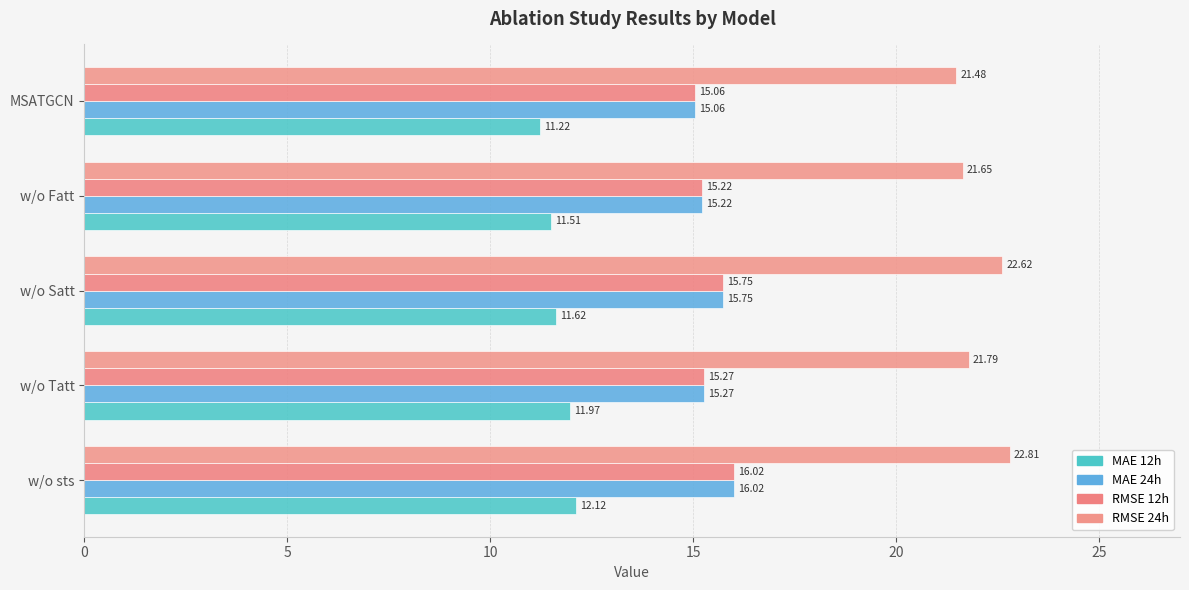

What is the difference between the maximum and minimum values in the MAE 12h series?

0.9